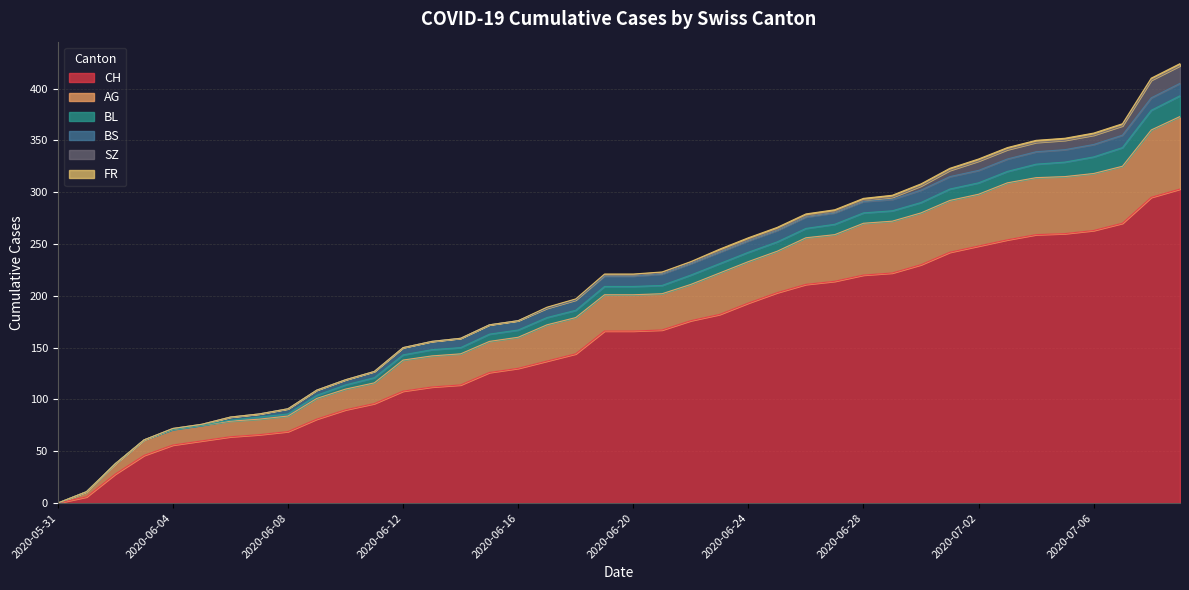

What position from the right is 2020-06-08?

32